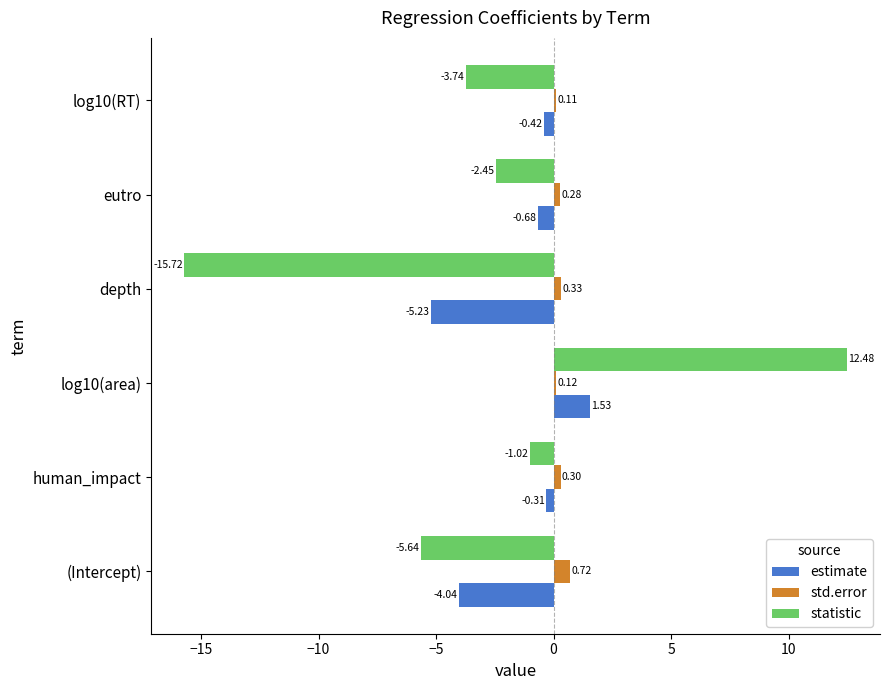

Rank the series at (Intercept) from lowest to highest value.

statistic, estimate, std.error